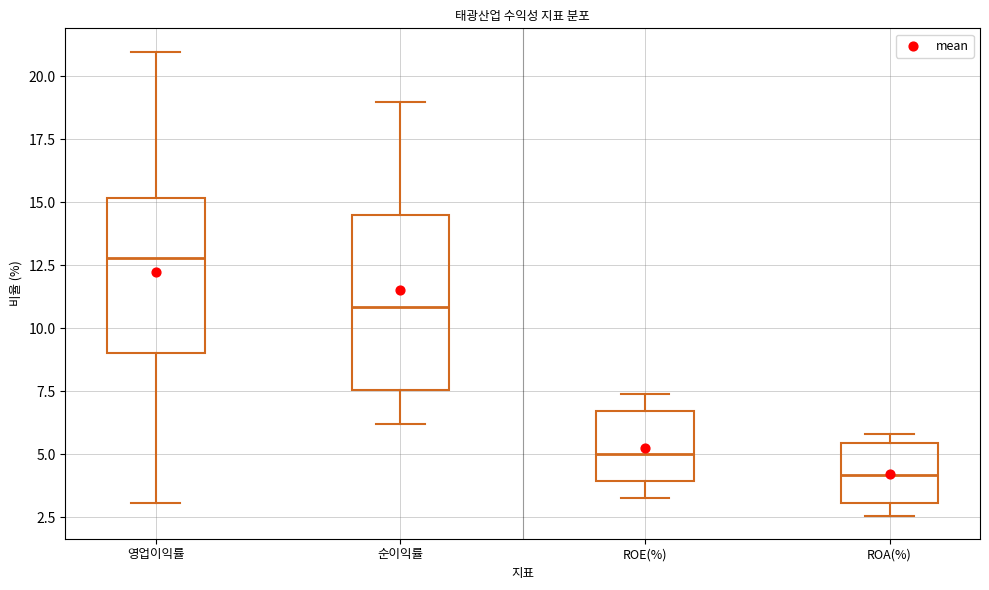

Reading left to right, transcribe this box plot: for each box, give where its median line is, the range the box spans, and where its two whiskers end, as read against the y-axis. The values are not printed on the chart, so give them approximately, as read against the axis.

영업이익률: median 13.0, box 9.0 to 15.0, whiskers 3.0 to 21.0
순이익률: median 11.0, box 7.5 to 14.5, whiskers 6.0 to 19.0
ROE(%): median 5.0, box 4.0 to 6.5, whiskers 3.5 to 7.5
ROA(%): median 4.0, box 3.0 to 5.5, whiskers 2.5 to 6.0